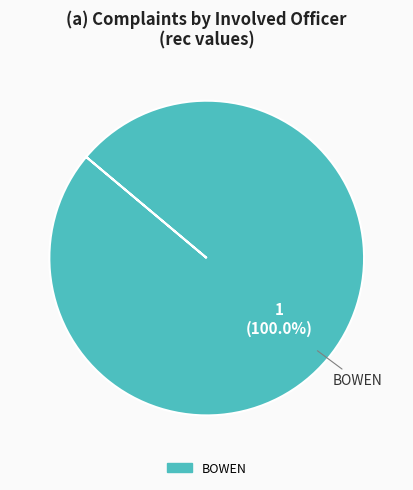

Is there a majority slice in this chart?

Yes